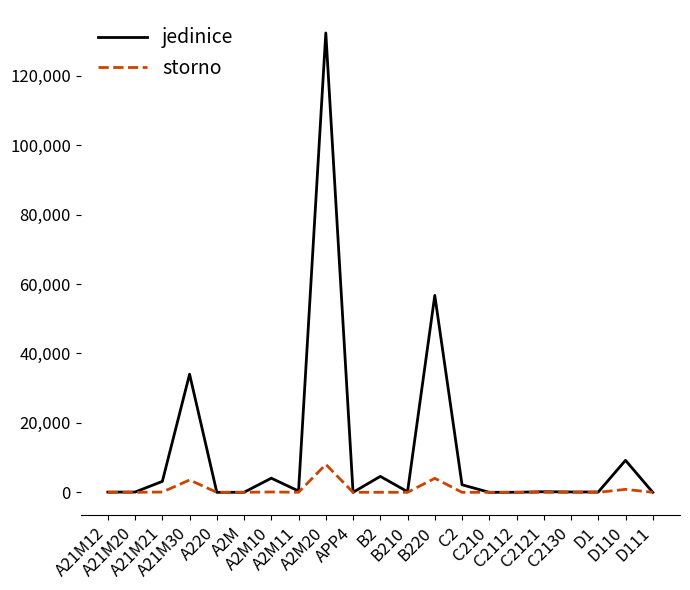

What is the difference between the storno values at A220 and A2M10?

101